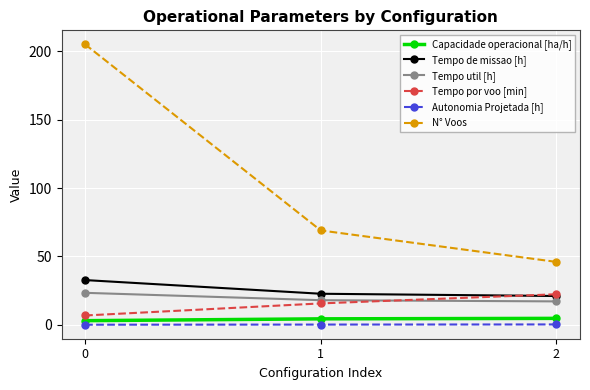

Is the value of Autonomia Projetada [h] at 0 greater than the value of Tempo de missao [h] at 1?

No